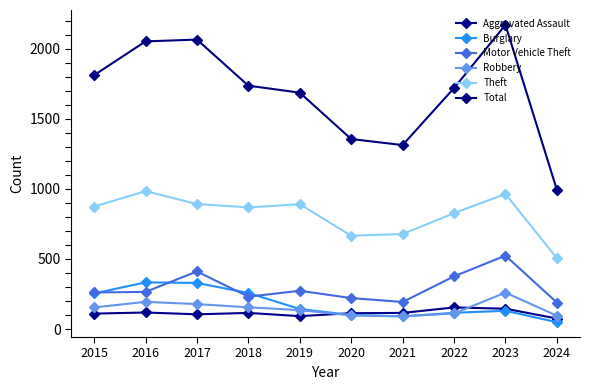

Is it true that Total equals 1424 at 2024?

False